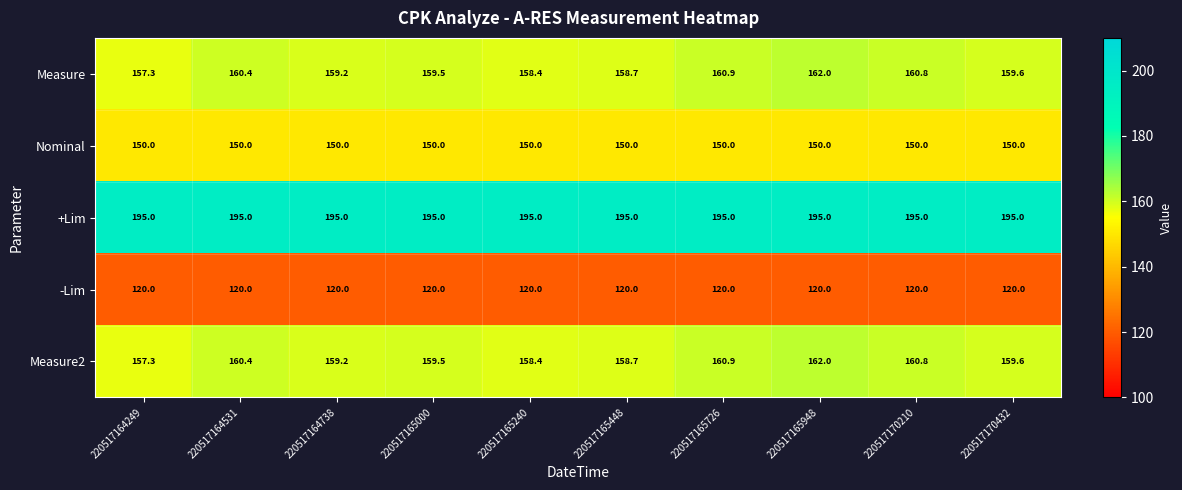

At which category is the sum across all series the highest?

220517165948